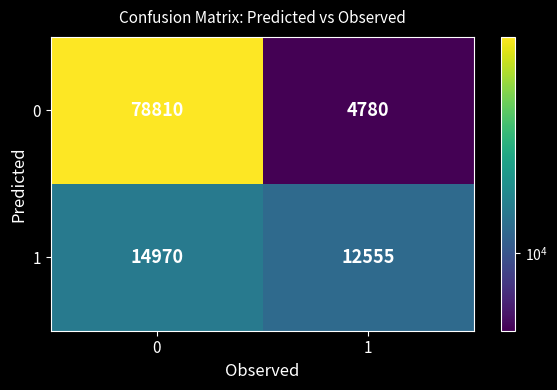

Rank the series by their maximum value, from highest to lowest.

0, 1